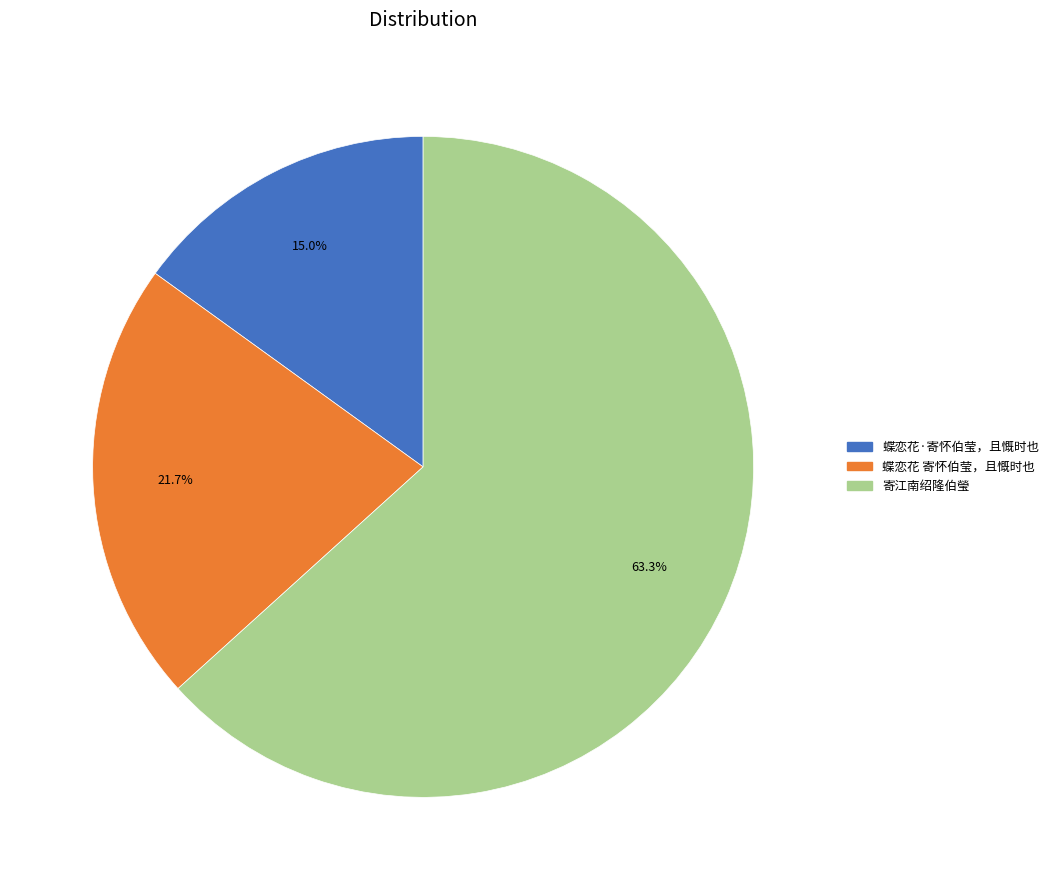

Rank the categories by value from highest to lowest.

寄江南绍隆伯瑩, 蝶恋花 寄怀伯莹，且慨时也, 蝶恋花·寄怀伯莹，且慨时也